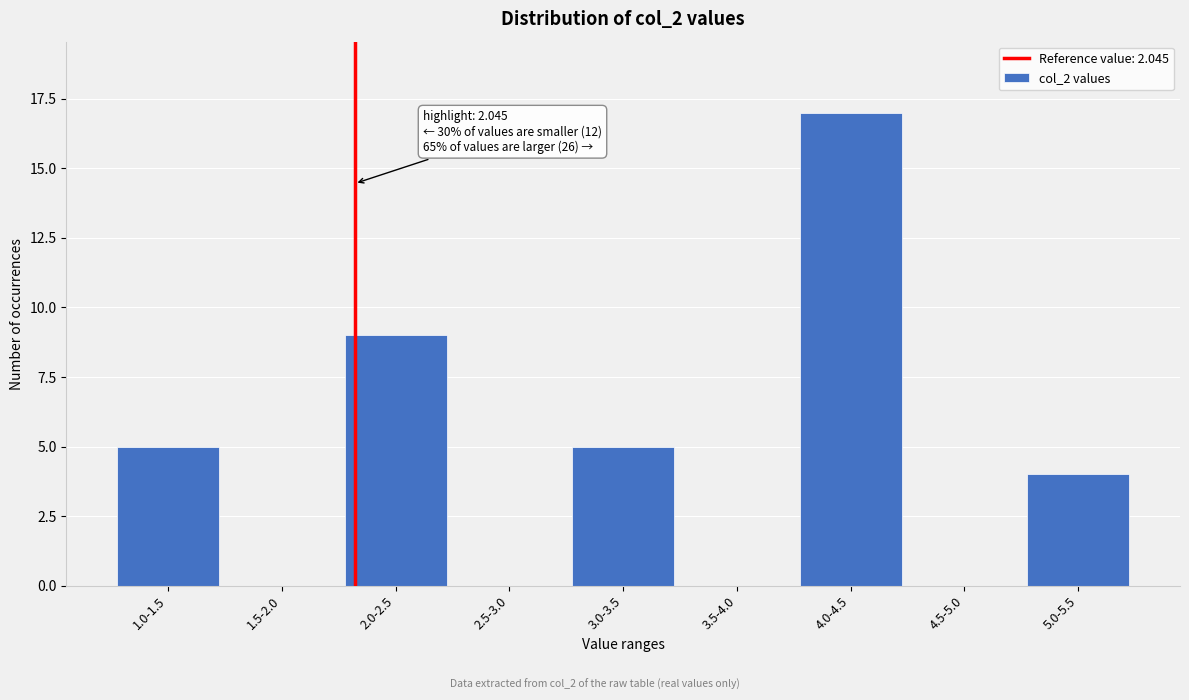

Reading left to right, transcribe all the data shown in this chart.

1.0-1.5=5	1.5-2.0=0	2.0-2.5=9	2.5-3.0=0	3.0-3.5=5	3.5-4.0=0	4.0-4.5=17	4.5-5.0=0	5.0-5.5=4